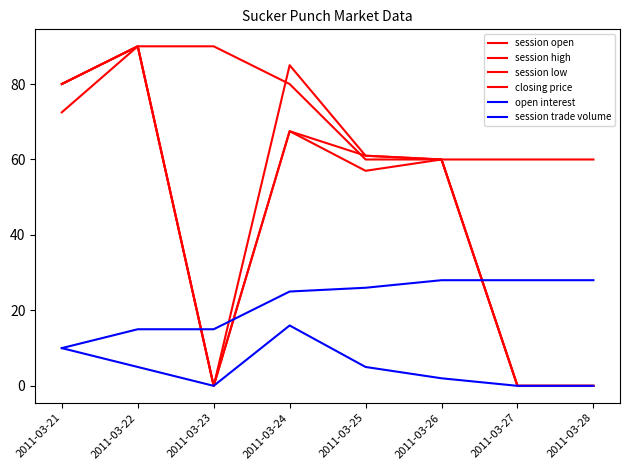

True or false: open interest has more than 2 points higher than both neighbors.

False